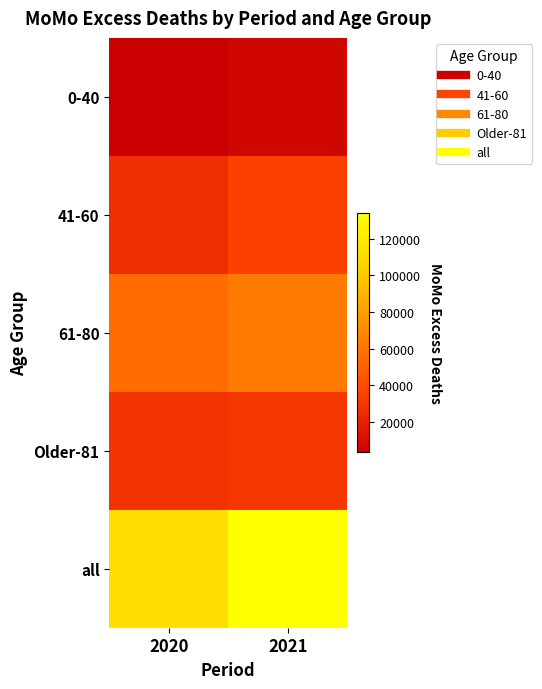

Reading right to left, transcribe all the data shown in this chart.

0-40: 2021=6932	2020=3373
41-60: 2021=34374	2020=25331
61-80: 2021=62158	2020=55366
Older-81: 2021=30411	2020=28679
all: 2021=133875	2020=112749